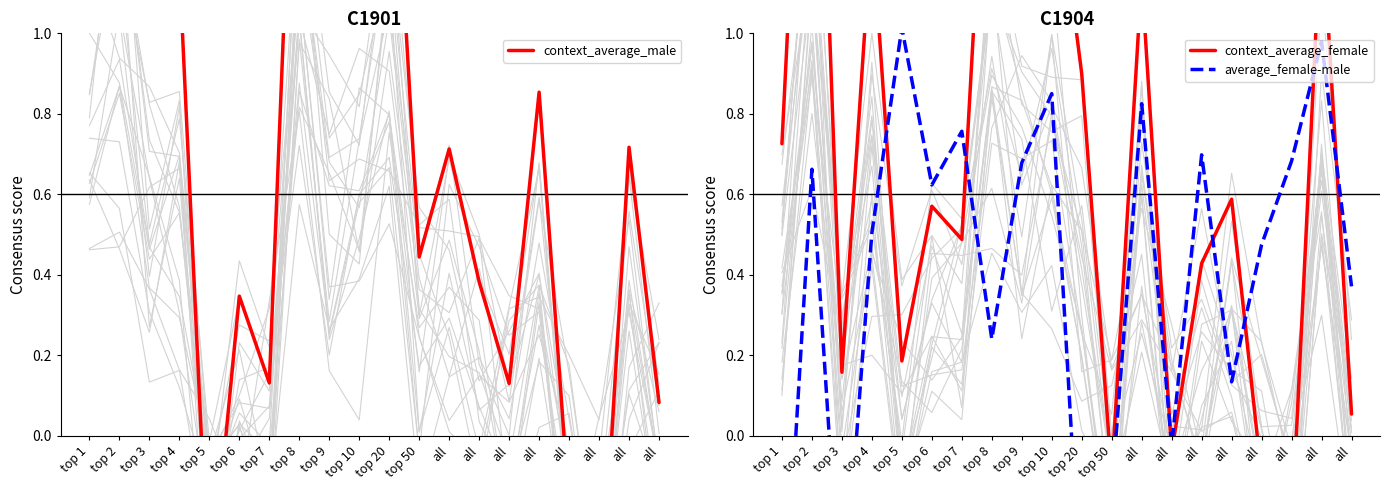

At which category is the sum across all series the highest?

top 2